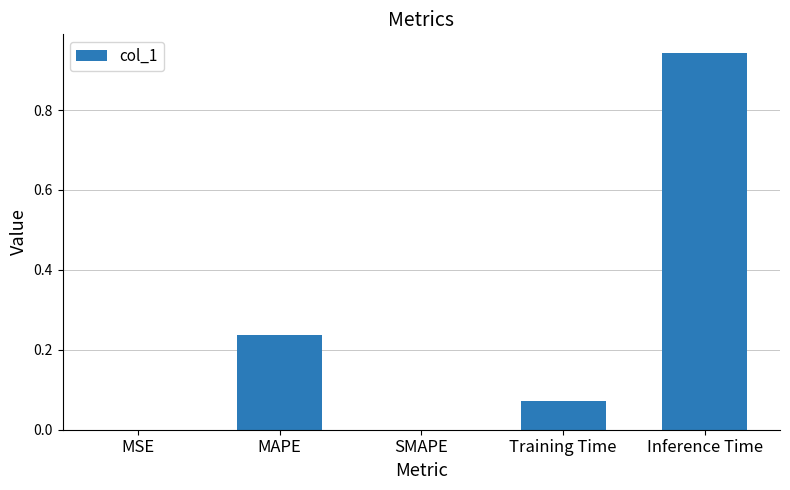

What is the sum of all values?

1.3